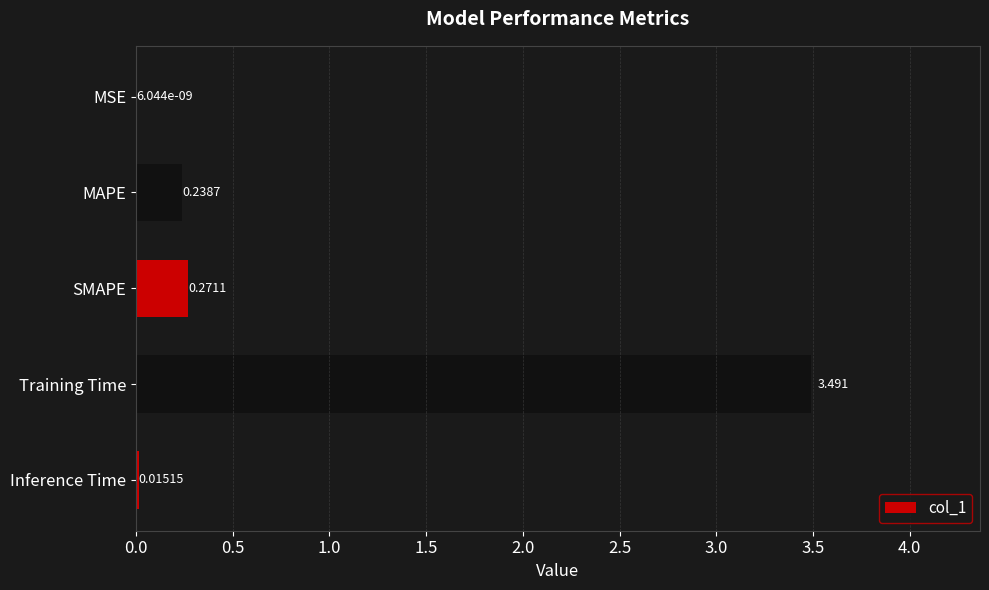

Between MAPE and SMAPE, which is larger?

SMAPE